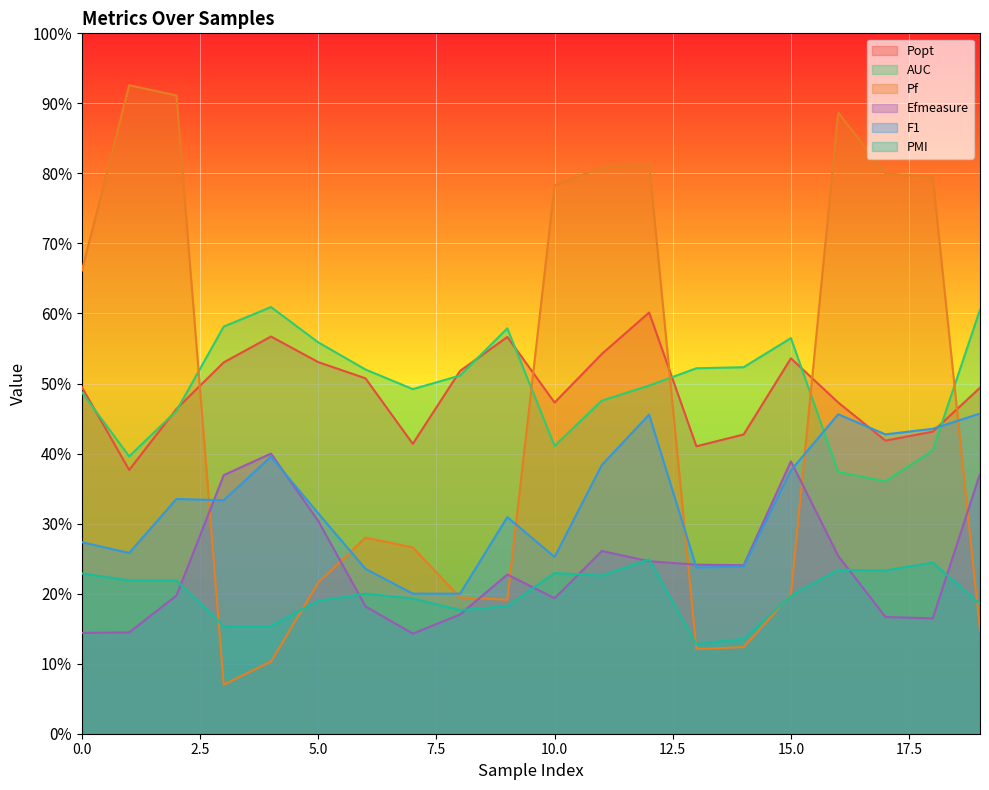

Reading left to right, transcribe all the data shown in this chart.

Popt: 0.5	0.4	0.5	0.5	0.6	0.5	0.5	0.4	0.5	0.6	0.5	0.5	0.6	0.4	0.4	0.5	0.5	0.4	0.4	0.5
AUC: 0.5	0.4	0.5	0.6	0.6	0.6	0.5	0.5	0.5	0.6	0.4	0.5	0.5	0.5	0.5	0.6	0.4	0.4	0.4	0.6
Pf: 0.7	0.9	0.9	0.1	0.1	0.2	0.3	0.3	0.2	0.2	0.8	0.8	0.8	0.1	0.1	0.2	0.9	0.8	0.8	0.1
Efmeasure: 0.1	0.1	0.2	0.4	0.4	0.3	0.2	0.1	0.2	0.2	0.2	0.3	0.2	0.2	0.2	0.4	0.3	0.2	0.2	0.4
F1: 0.3	0.3	0.3	0.3	0.4	0.3	0.2	0.2	0.2	0.3	0.3	0.4	0.5	0.2	0.2	0.4	0.5	0.4	0.4	0.5
PMI: 0.2	0.2	0.2	0.2	0.2	0.2	0.2	0.2	0.2	0.2	0.2	0.2	0.2	0.1	0.1	0.2	0.2	0.2	0.2	0.2